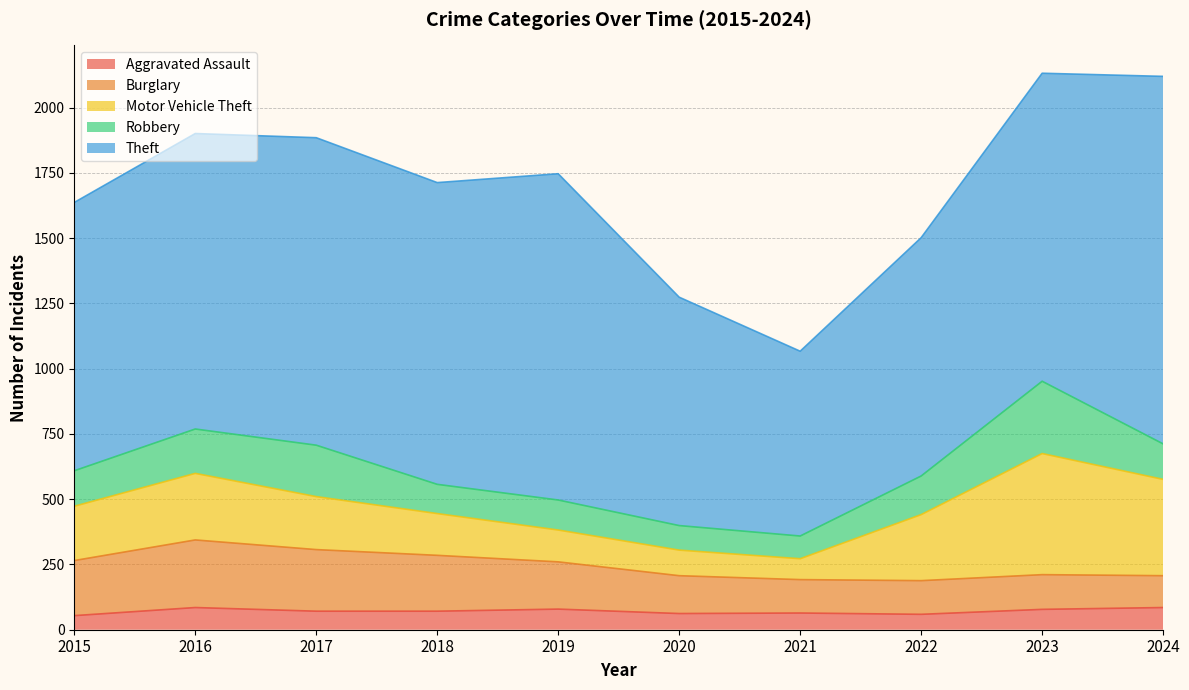

Reading right to left, list all the values displayed in this chart.

Aggravated Assault: 85	78	59	64	62	79	71	71	85	54
Burglary: 122	133	129	128	145	181	214	236	259	211
Motor Vehicle Theft: 369	464	253	80	98	122	160	203	255	208
Robbery: 136	277	148	87	94	115	112	197	170	136
Theft: 1408	1180	913	708	875	1250	1156	1178	1132	1028